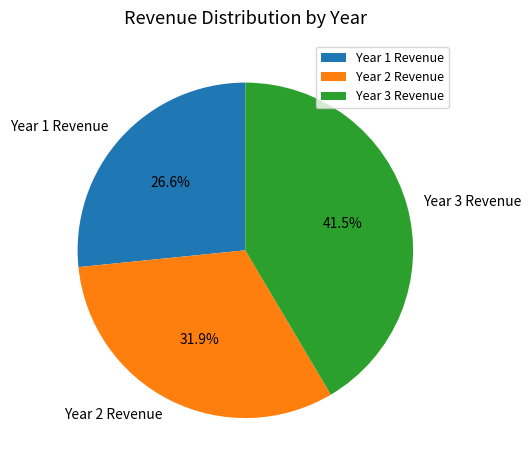

How many slices are in this pie chart?

3